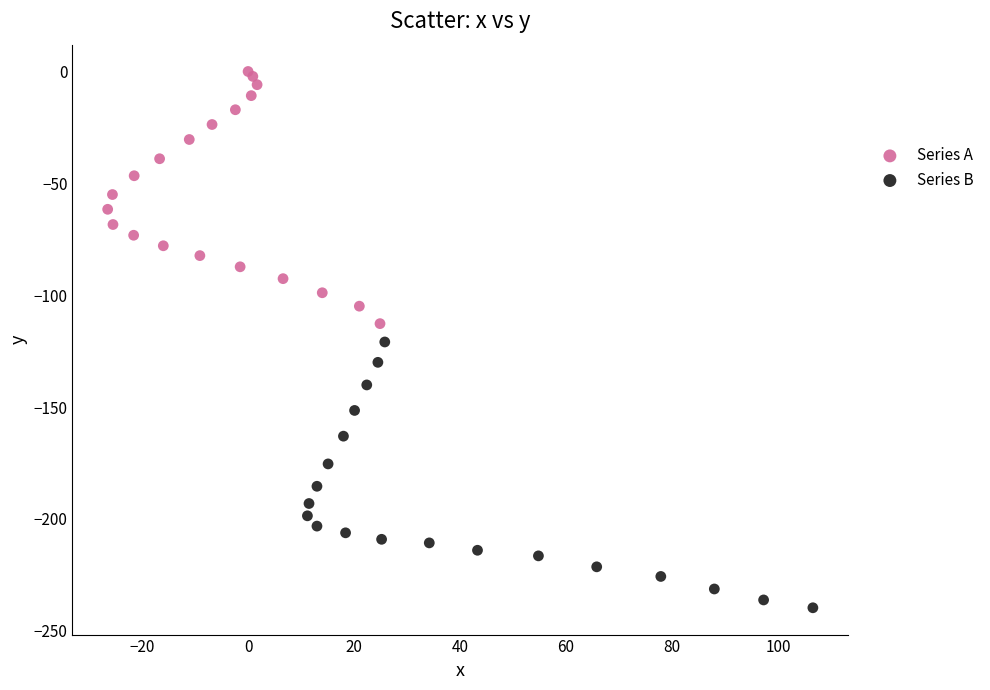

Which series contains the highest Y value?

Series A